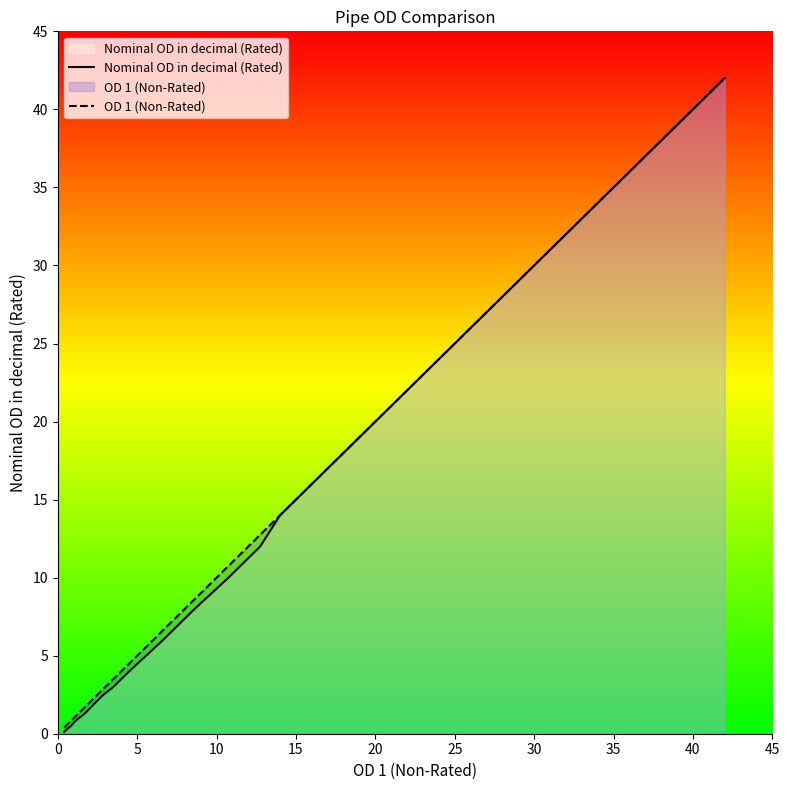

True or false: OD 1 (Non-Rated) and Nominal OD in decimal (Rated) intersect in this chart.

False